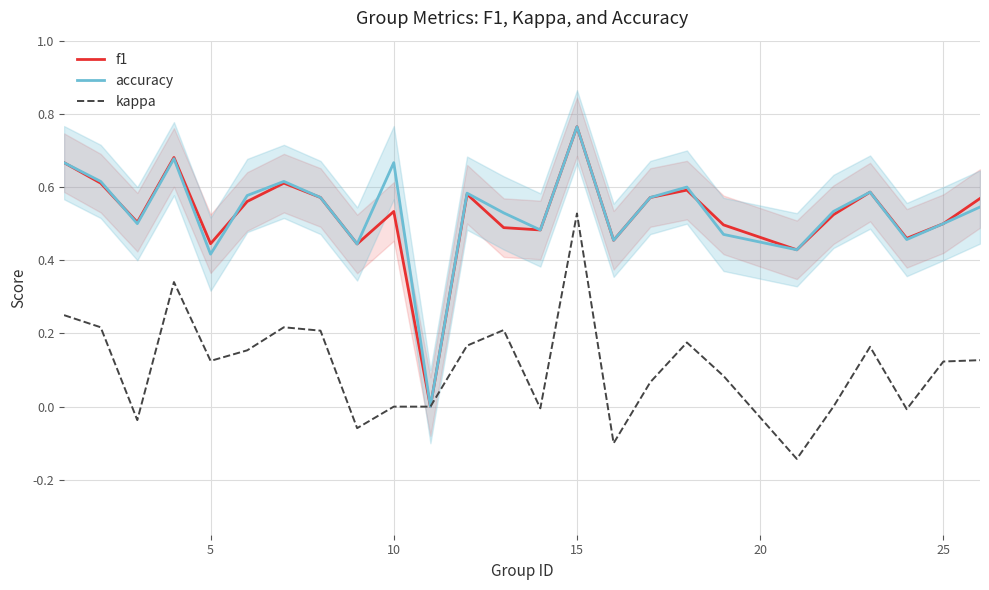

Is it true that accuracy equals 0.5 at 25?

True